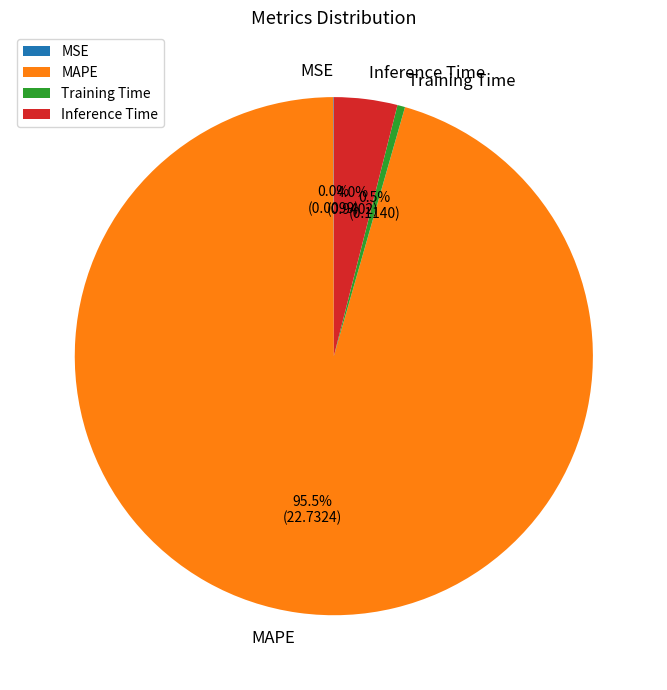

Does MAPE represent more than half of the total?

Yes